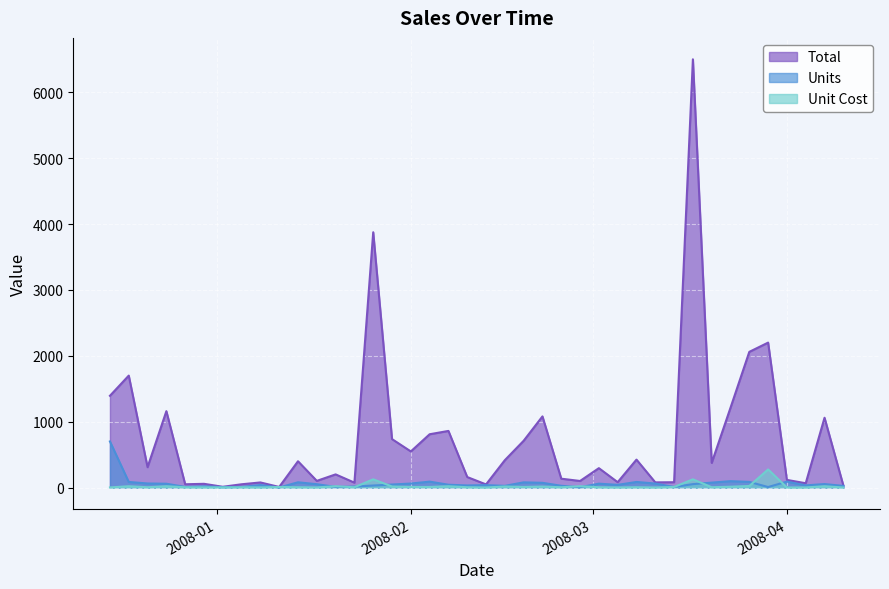

What is the maximum value for Unit Cost?

275.0